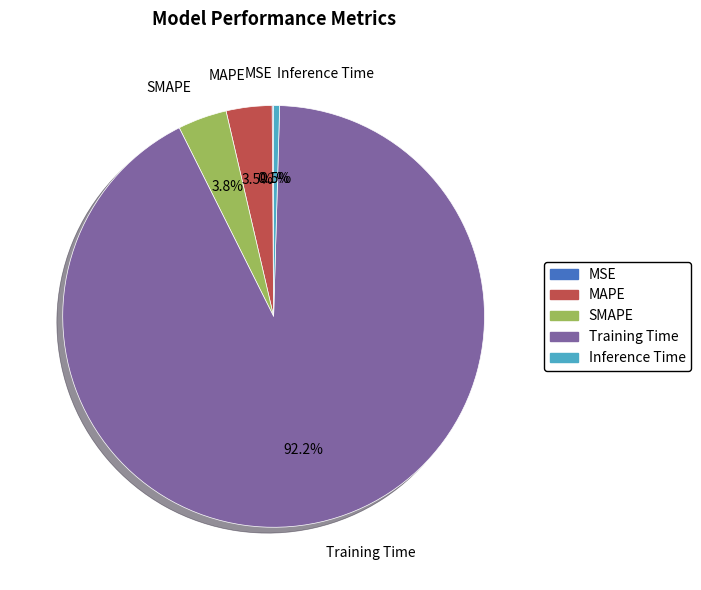

To the nearest percent, what percentage of the pie is Training Time?

92%